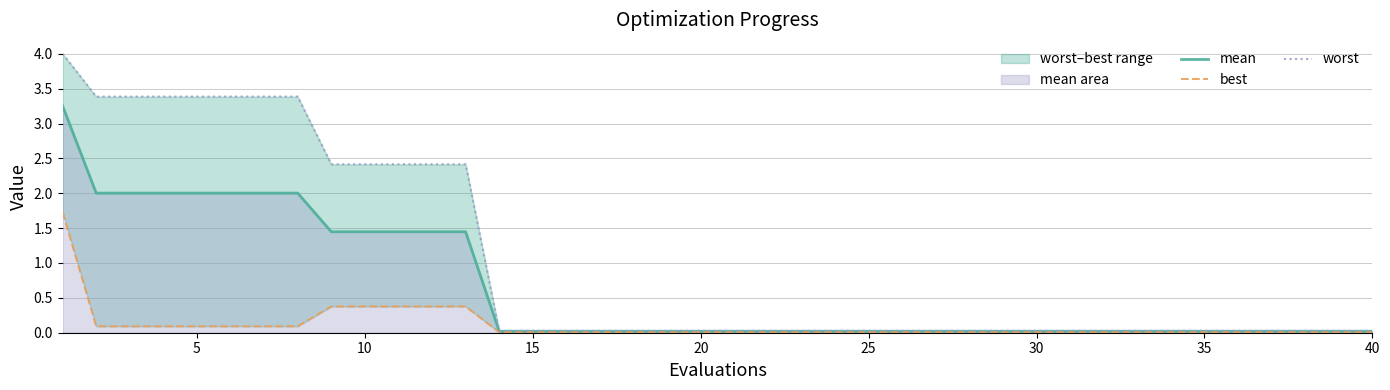

Rank the series by their maximum value, from highest to lowest.

worst, mean, best